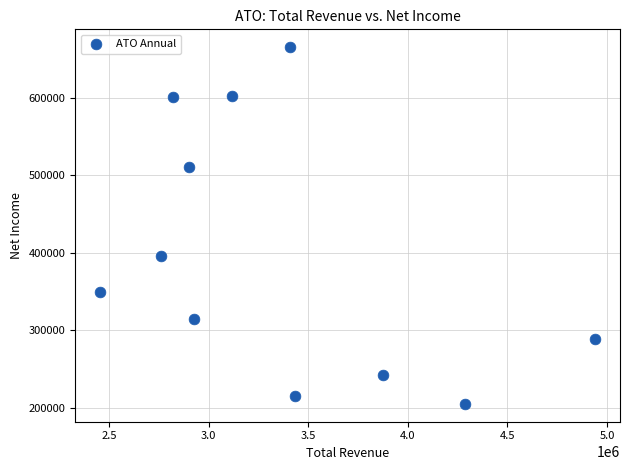

What is the range of X values (max minus min)?

2486300